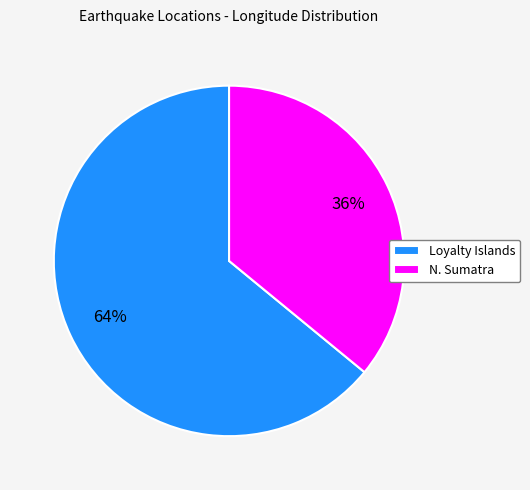

Does any single category account for the majority?

Yes